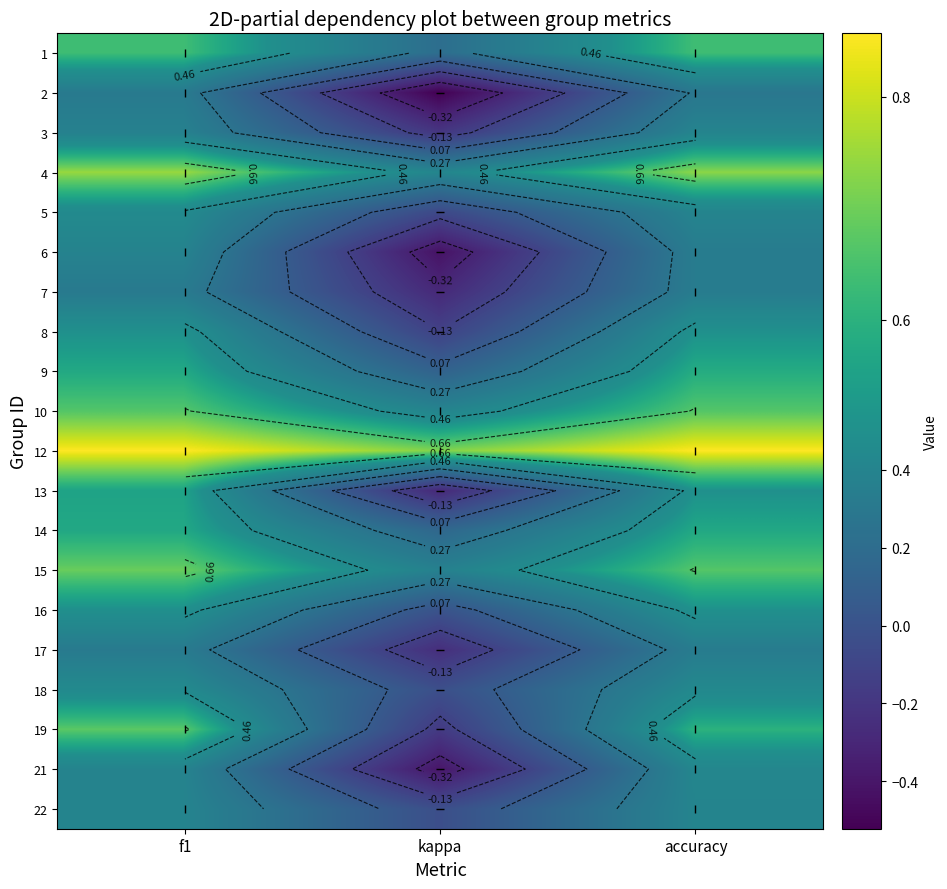

The 2 series shows 0.5 at f1. True or false?

False